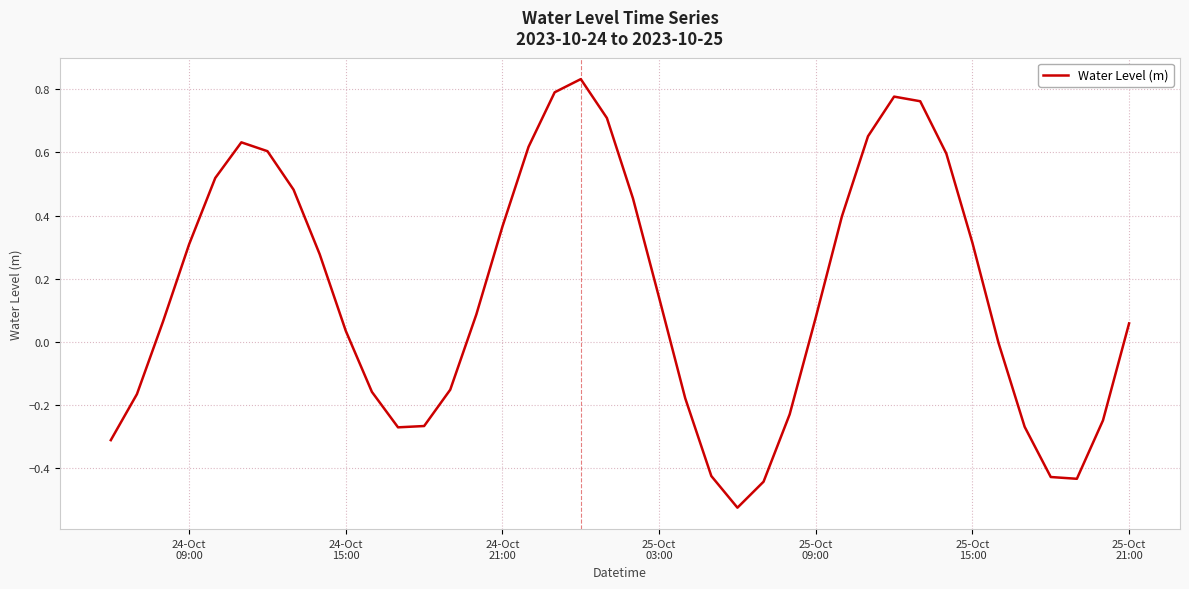

What is the difference between the maximum and minimum values?

1.4